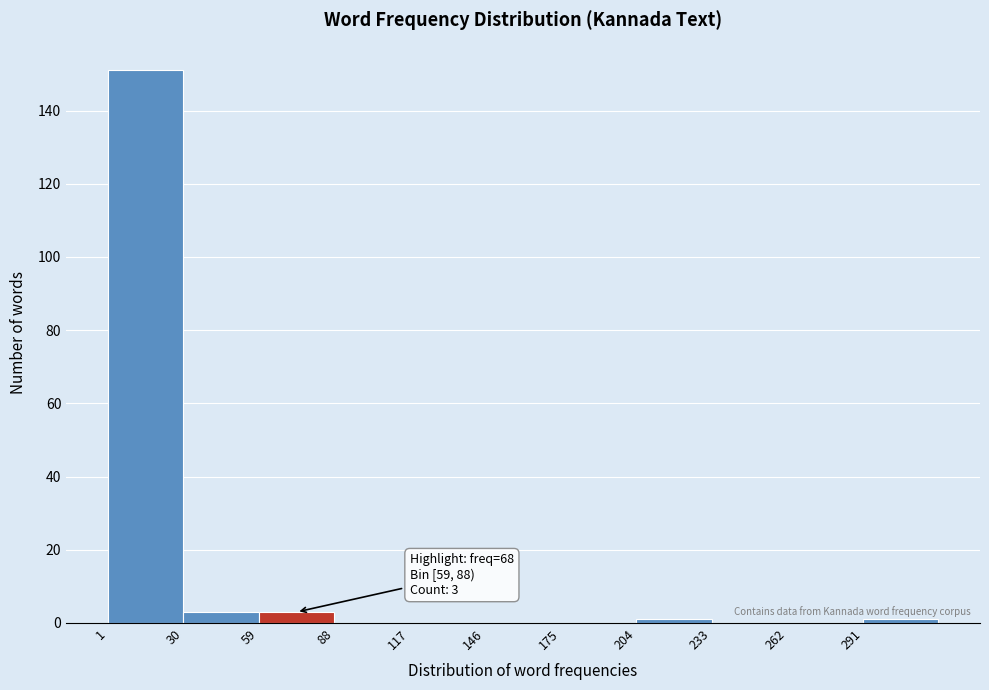

Over which range of the x-axis is the bar tallest?

1 to 30